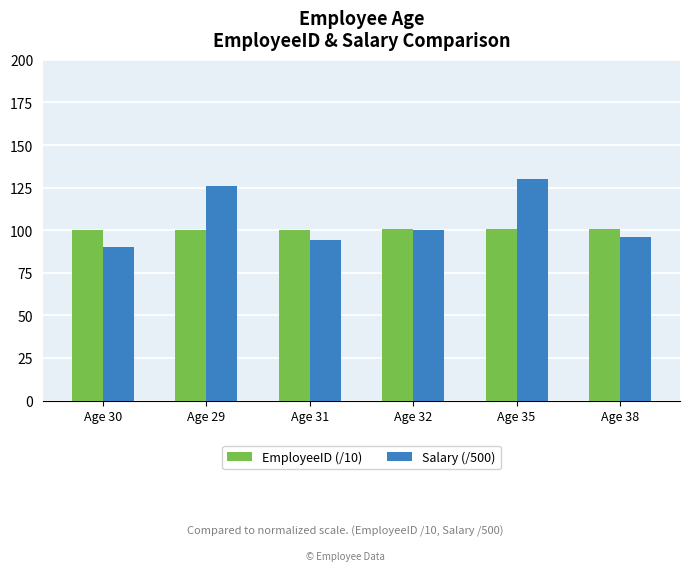

How many data points does each series have?

6